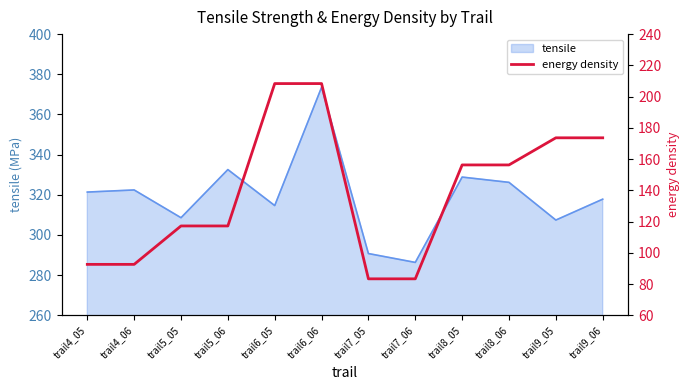

How many values exceed 156?

6